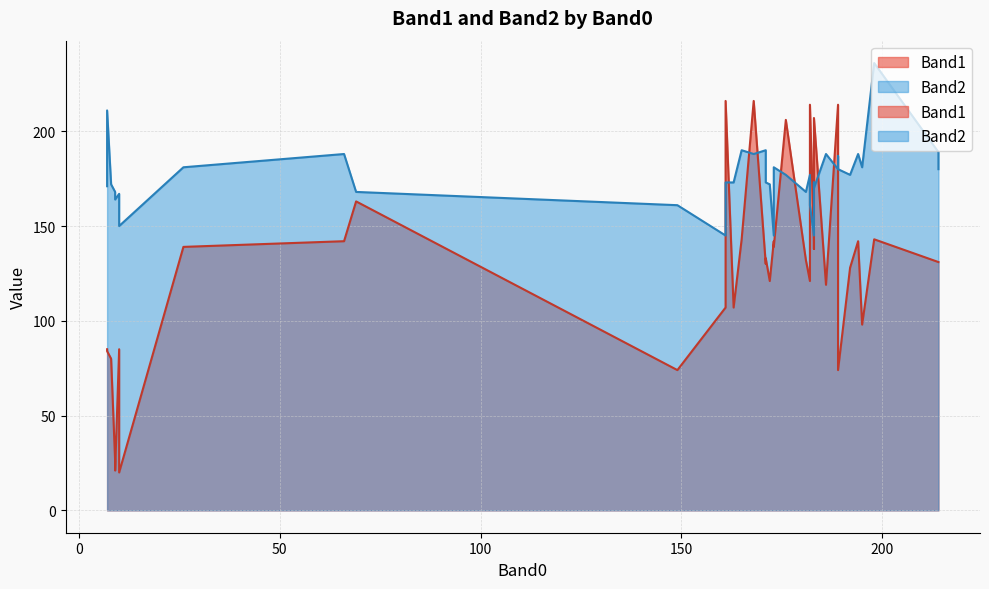

Which series has the widest spread of values?

Band1